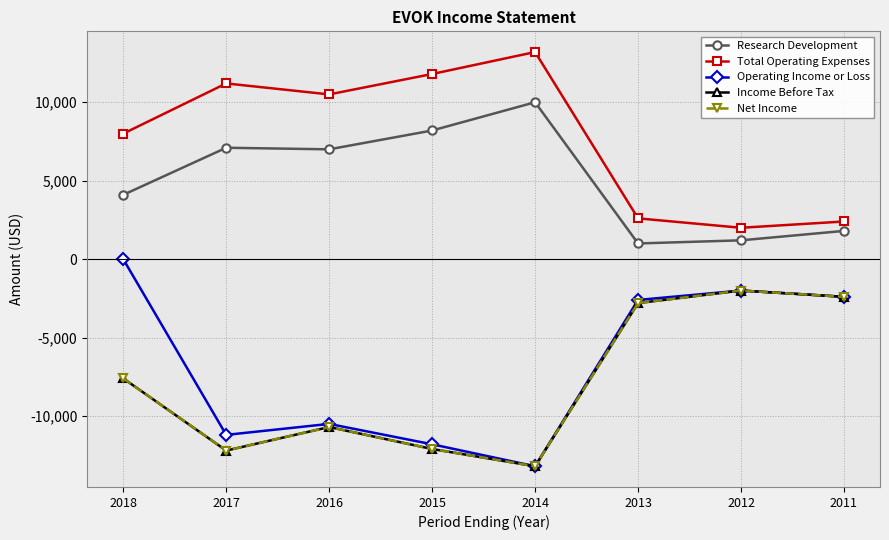

At which label is Operating Income or Loss closest to -6600?

2016